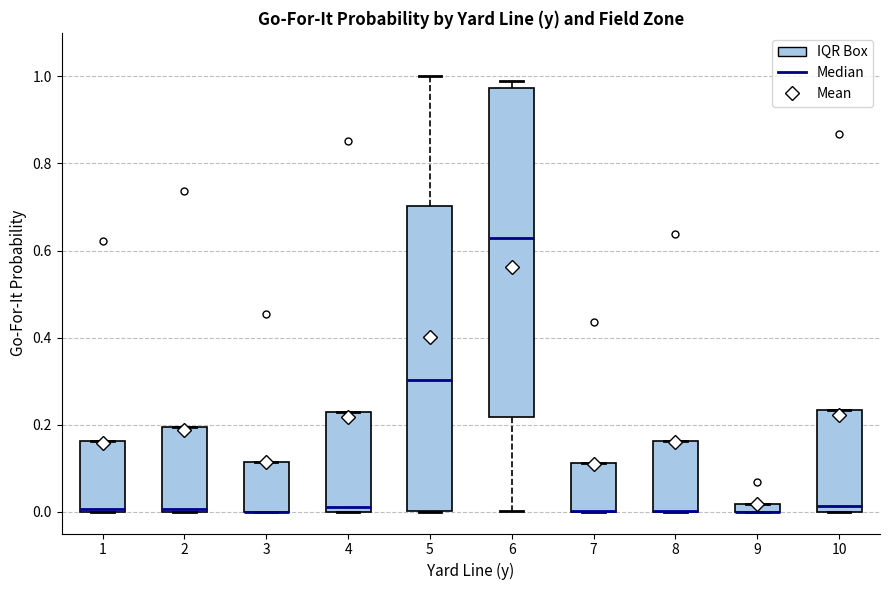

Comparing the boxes themselves (not the whiskers), which one is the tallest?

6